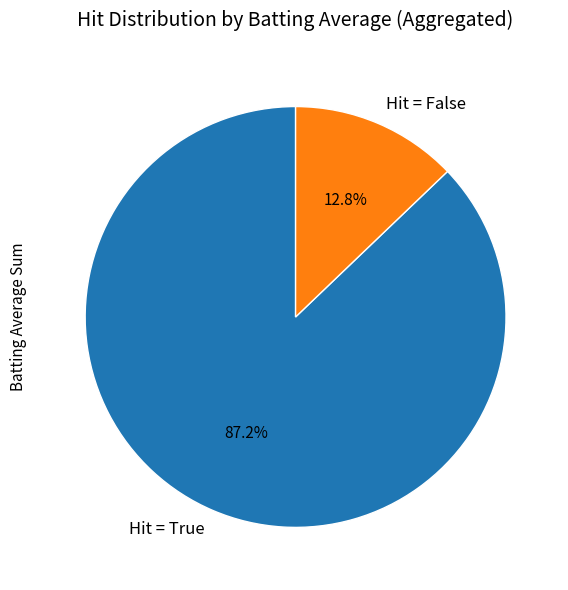

Is the sum of Hit = True and Hit = False greater than half?

Yes